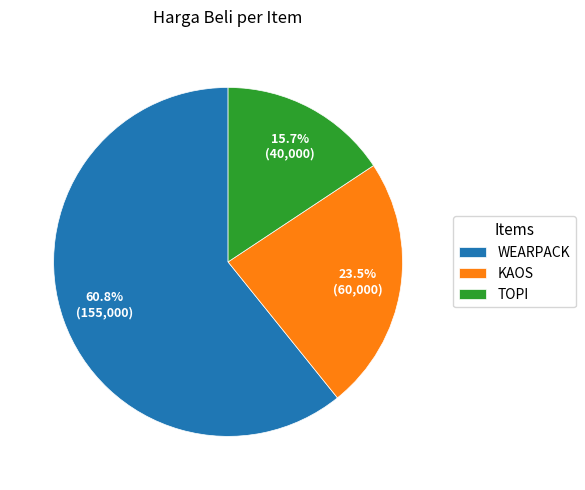

To the nearest percent, what portion does TOPI represent?

16%